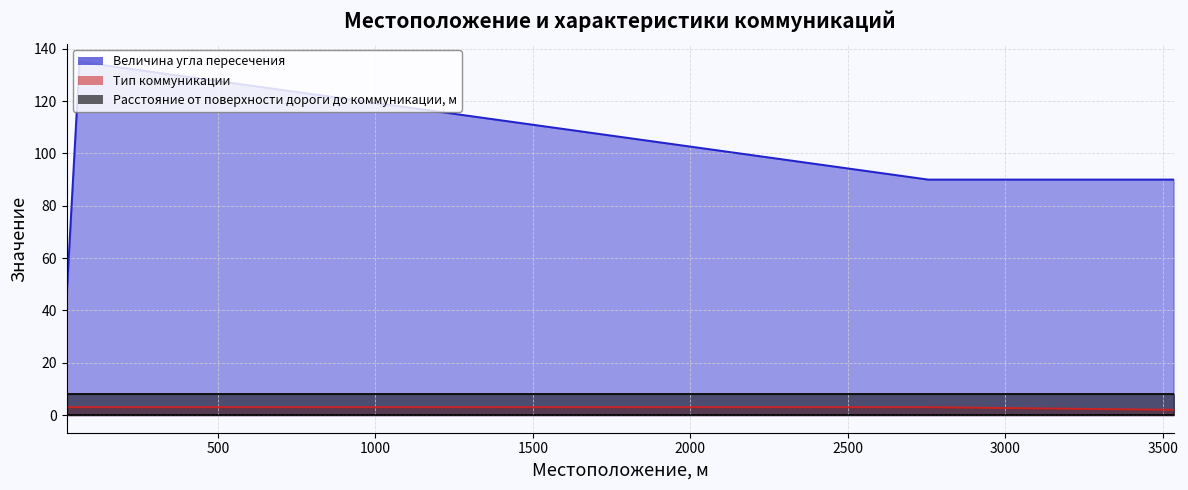

How many Величина угла пересечения values are between 90 and 135?

3